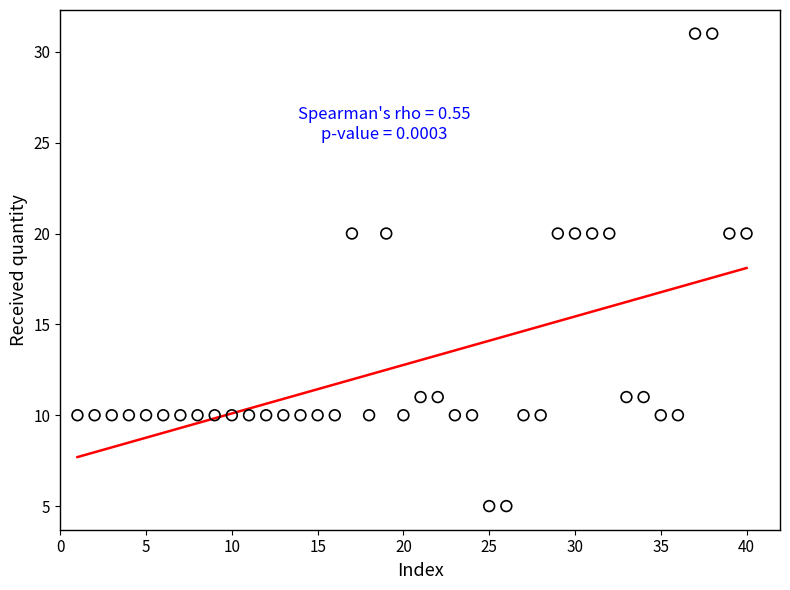

What is the range of Y values (max minus min)?

26